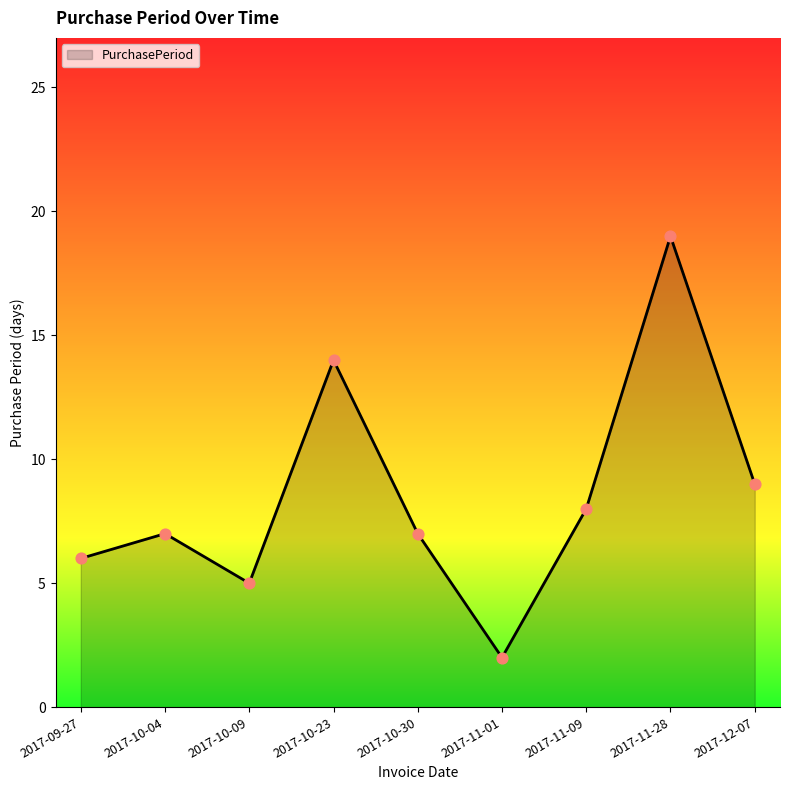

What is the ratio of the value at 2017-09-27 to the value at 2017-10-30?

0.9